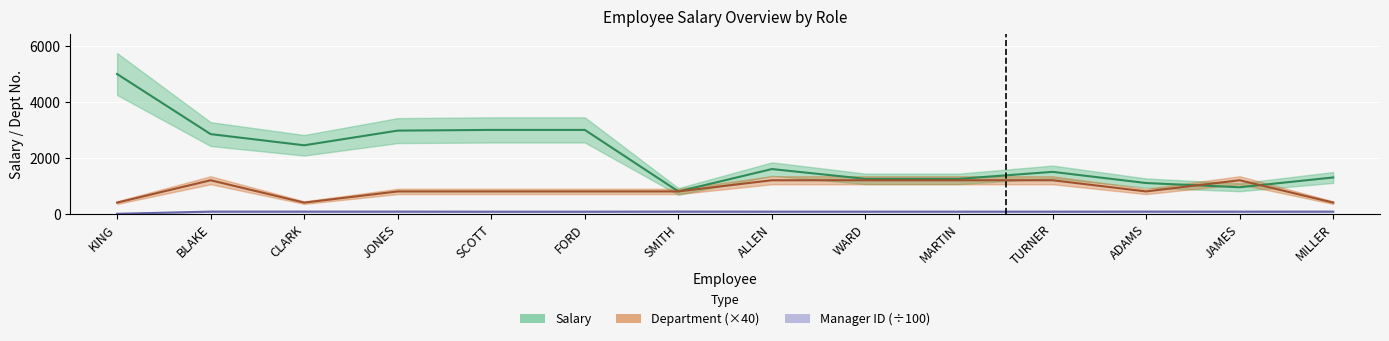

Which series has the largest total across all categories?

Salary